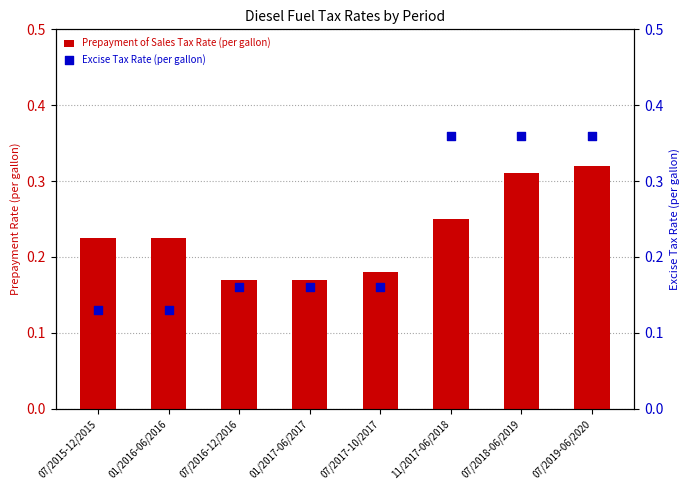

What are all the series names shown in the legend?

Prepayment of Sales Tax Rate (per gallon), Excise Tax Rate (per gallon)